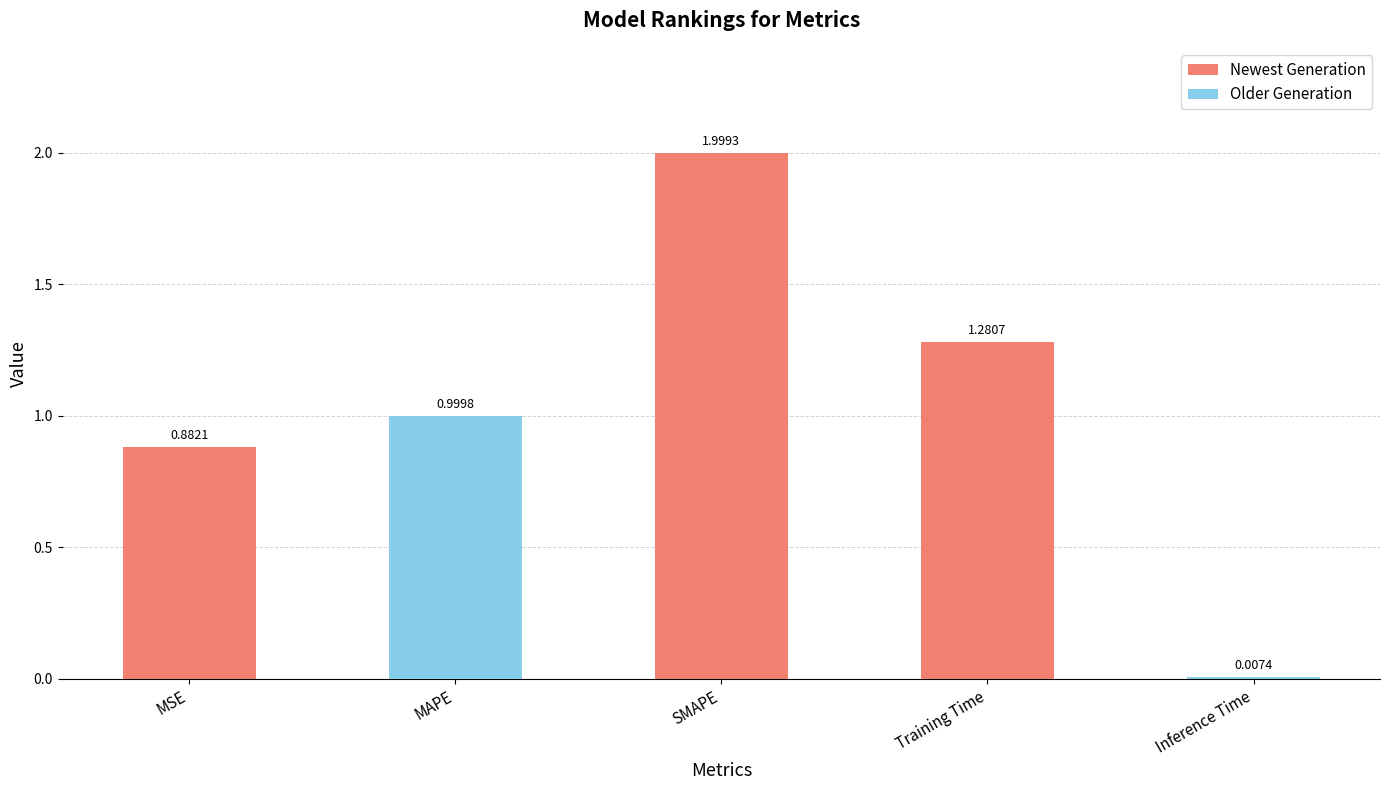

Are the bars grouped side by side (vs. stacked)?

No